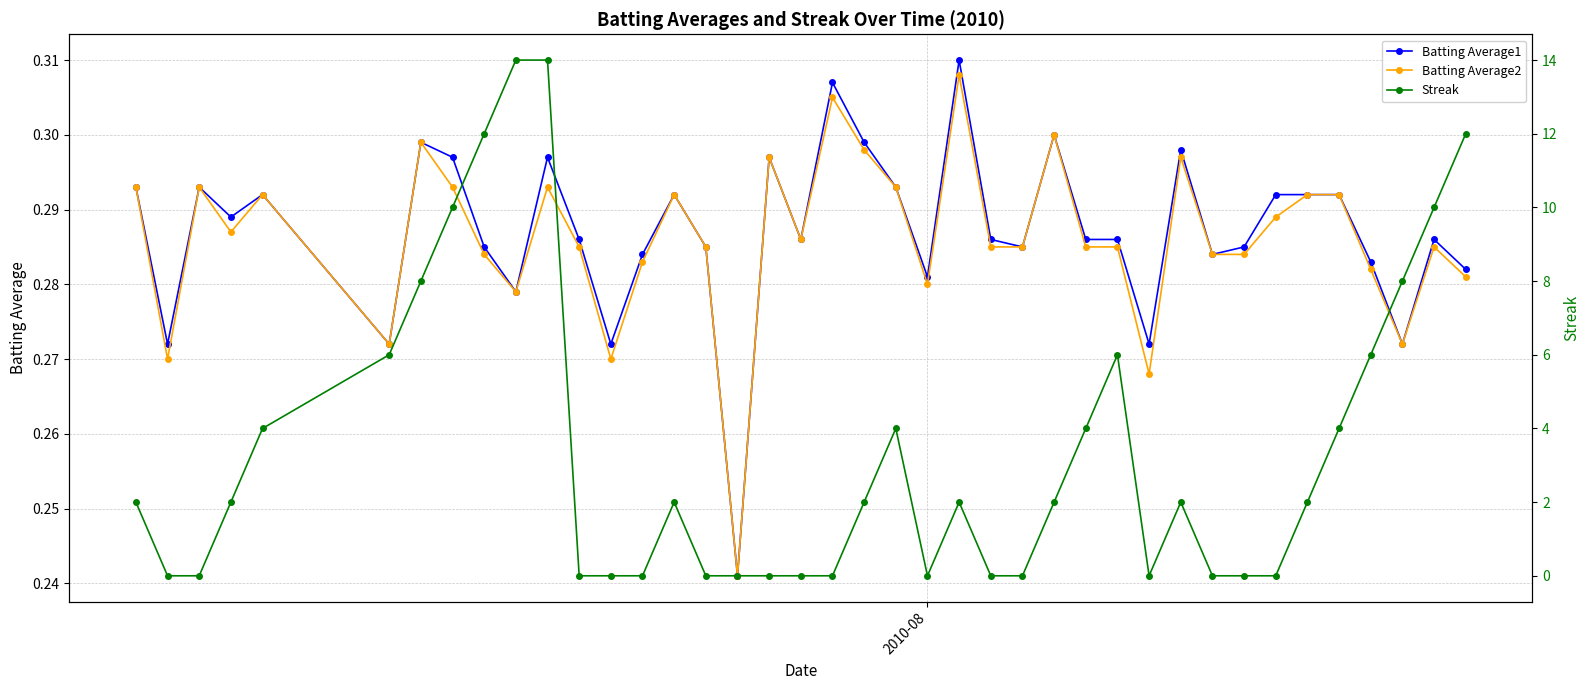

After their last crossing, which series has the higher values: Streak or Batting Average2?

Streak